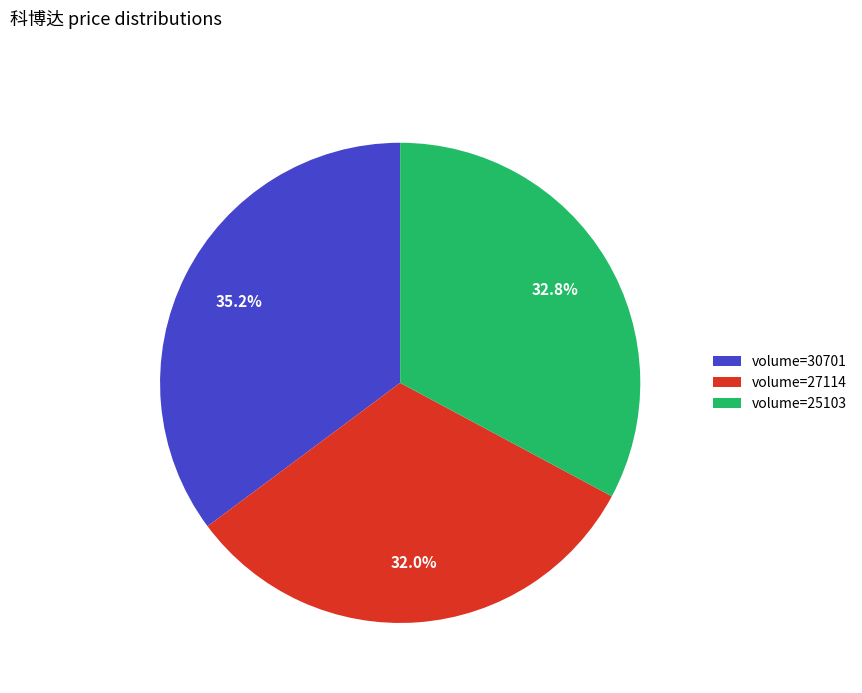

Combined, what portion of the pie is volume=25103 and volume=27114?

64.8%